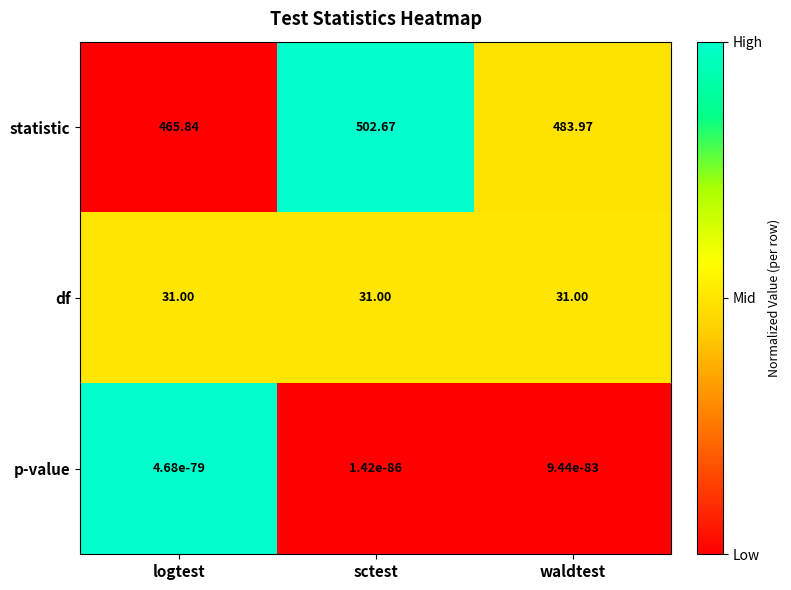

At how many categories does at least one series exceed 0?

3